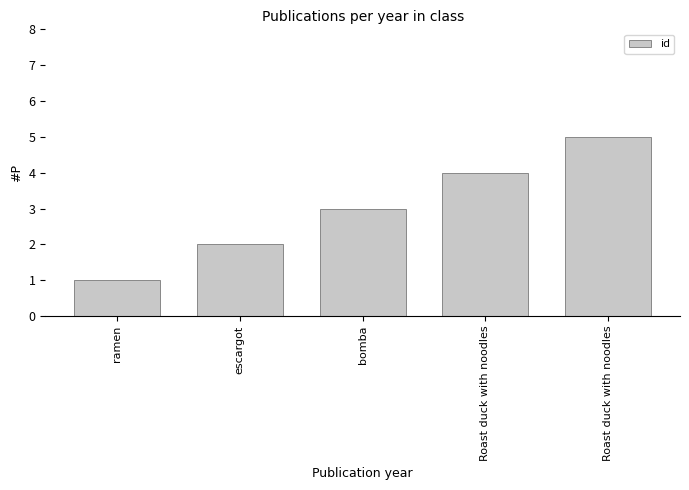

What is the difference between the second highest and minimum values?

3